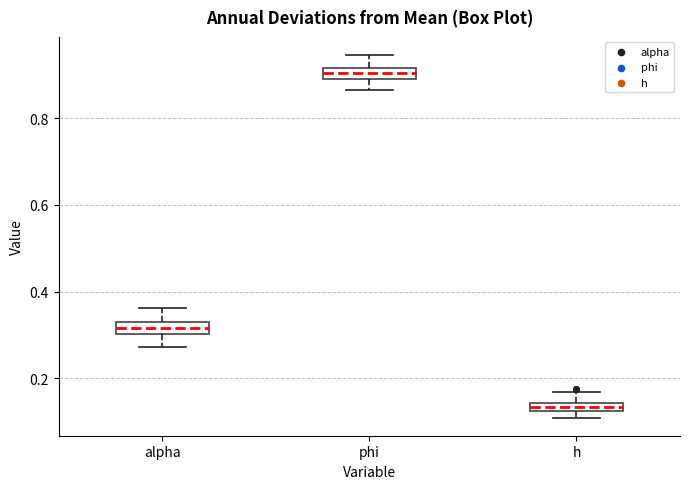

Which box's median line is the lowest?

h